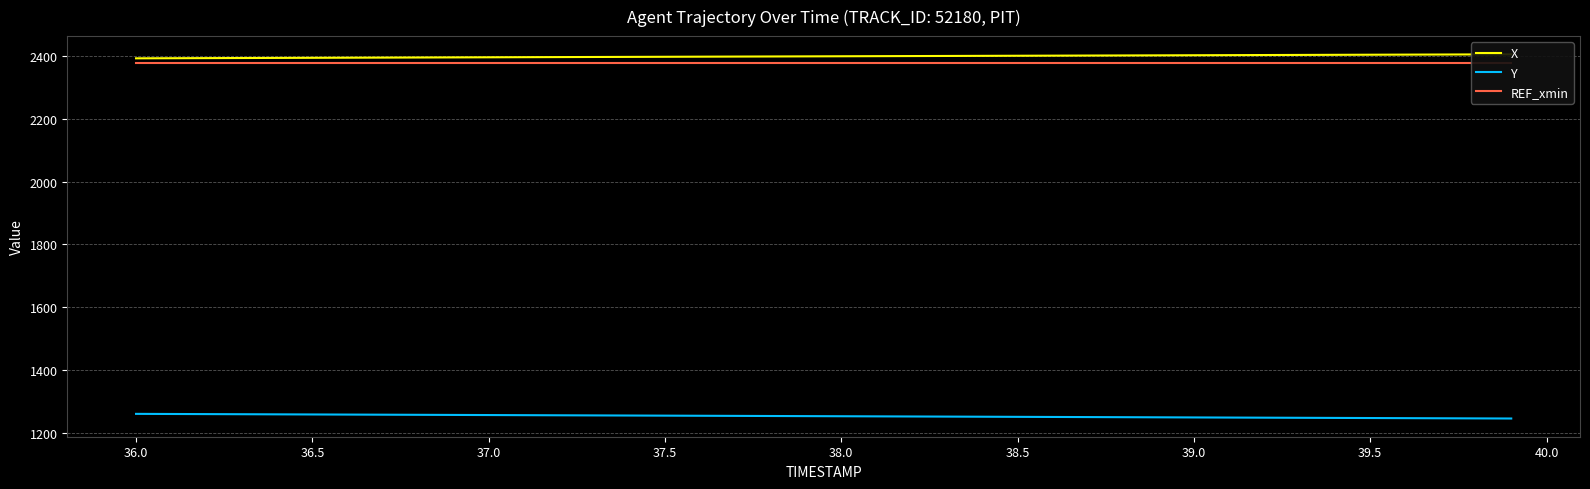

What is the minimum value for Y?

1244.6